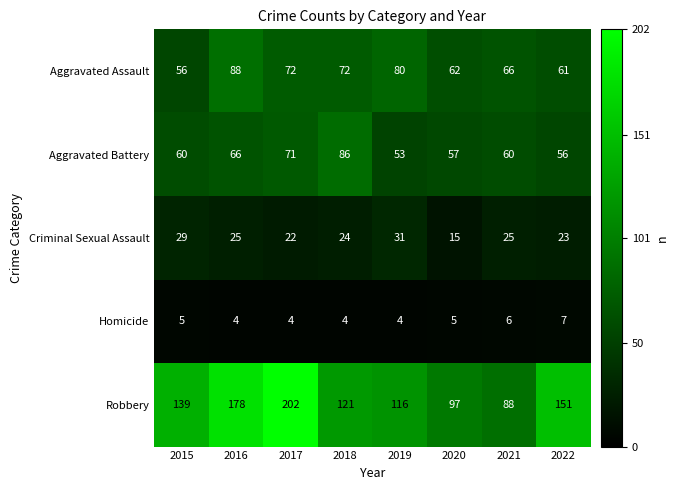

What is the maximum value shown in the chart?

202